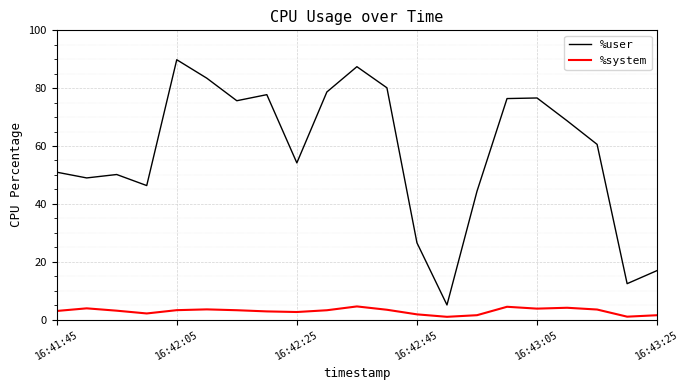

True or false: %user and %system cross at least once.

False